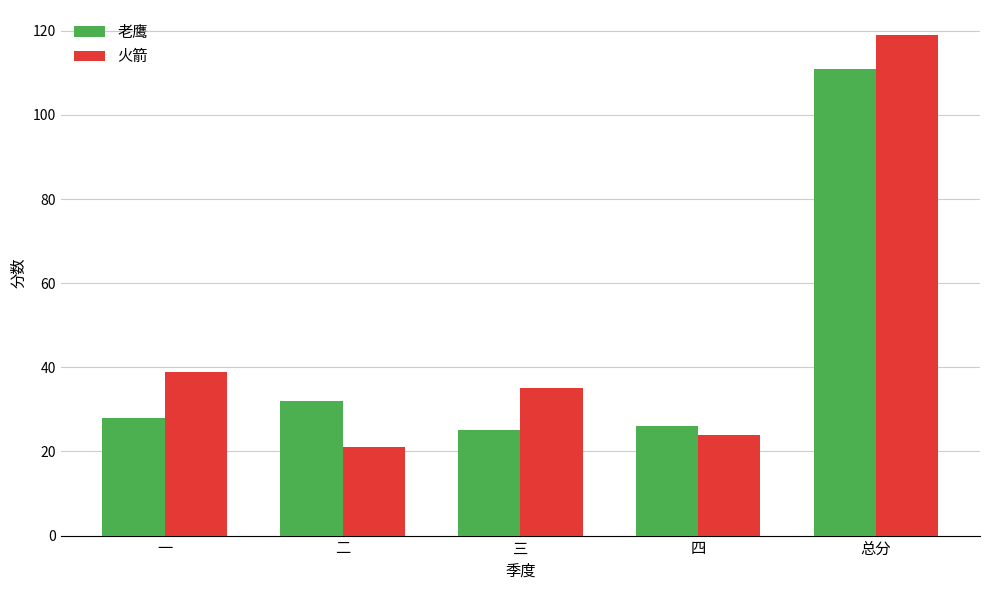

What is the difference between the second highest and second lowest values in the 老鹰 series?

6